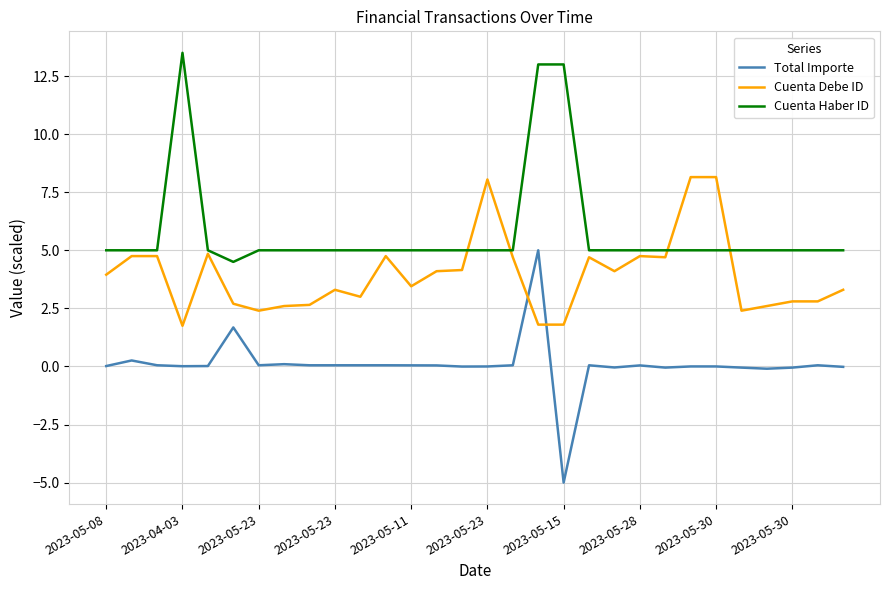

How many times do Total Importe and Cuenta Debe ID cross each other?

2